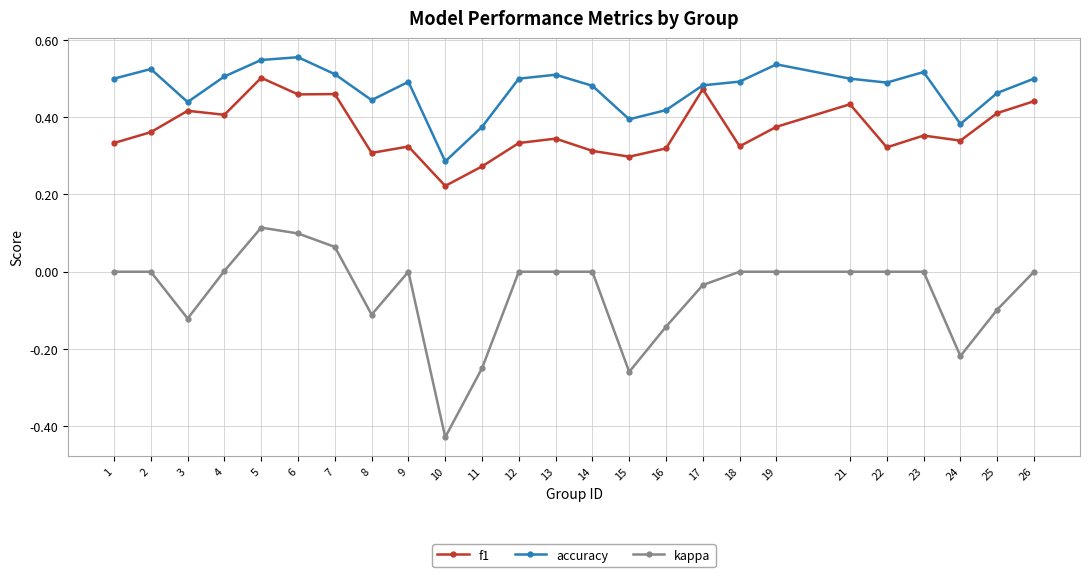

Rank the series by their average value, from lowest to highest.

kappa, f1, accuracy